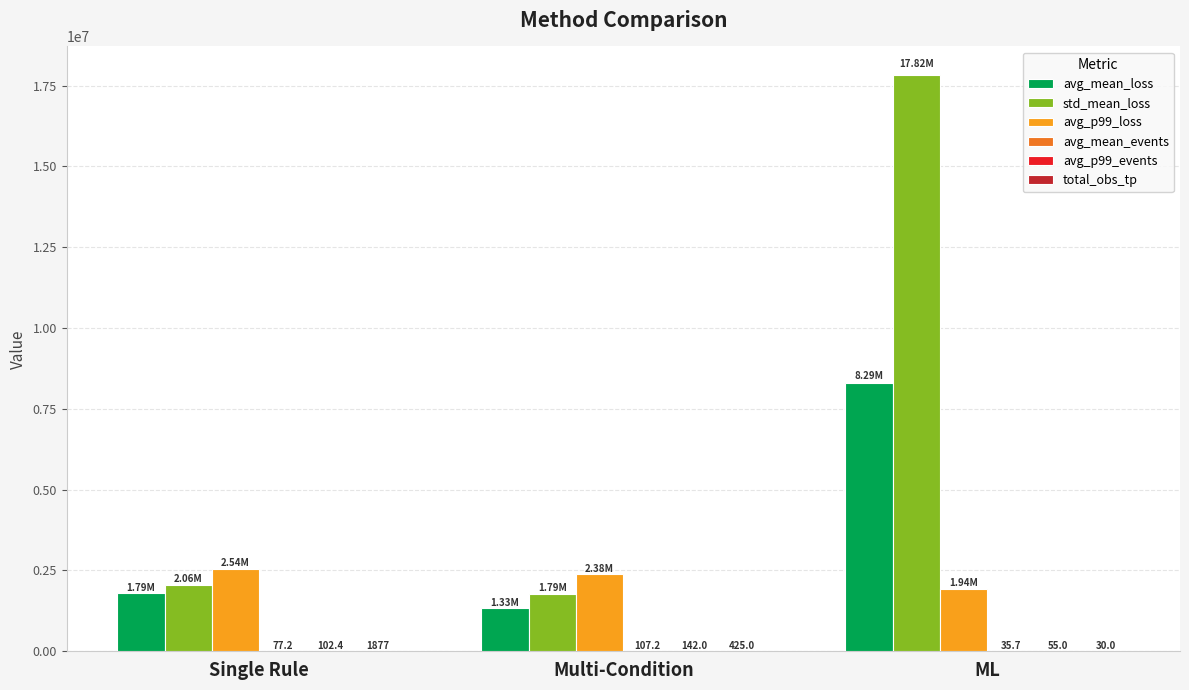

What is the total value across all series at Single Rule?

6390891.0